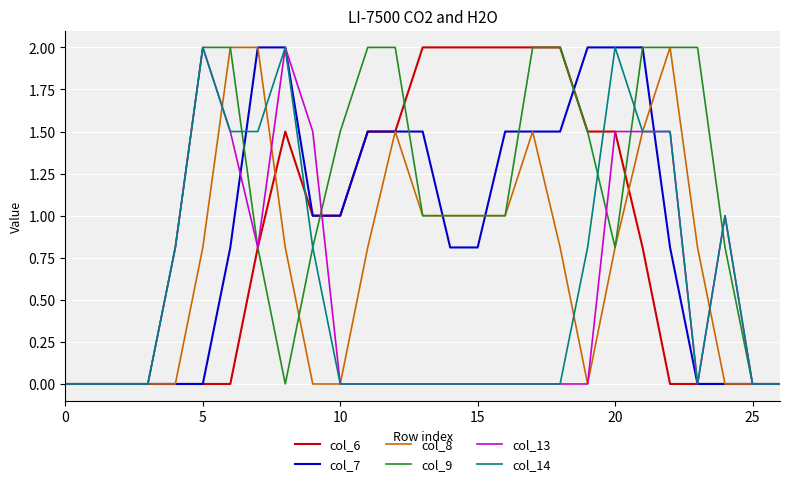

What is the highest value of the col_6 series?

2.0